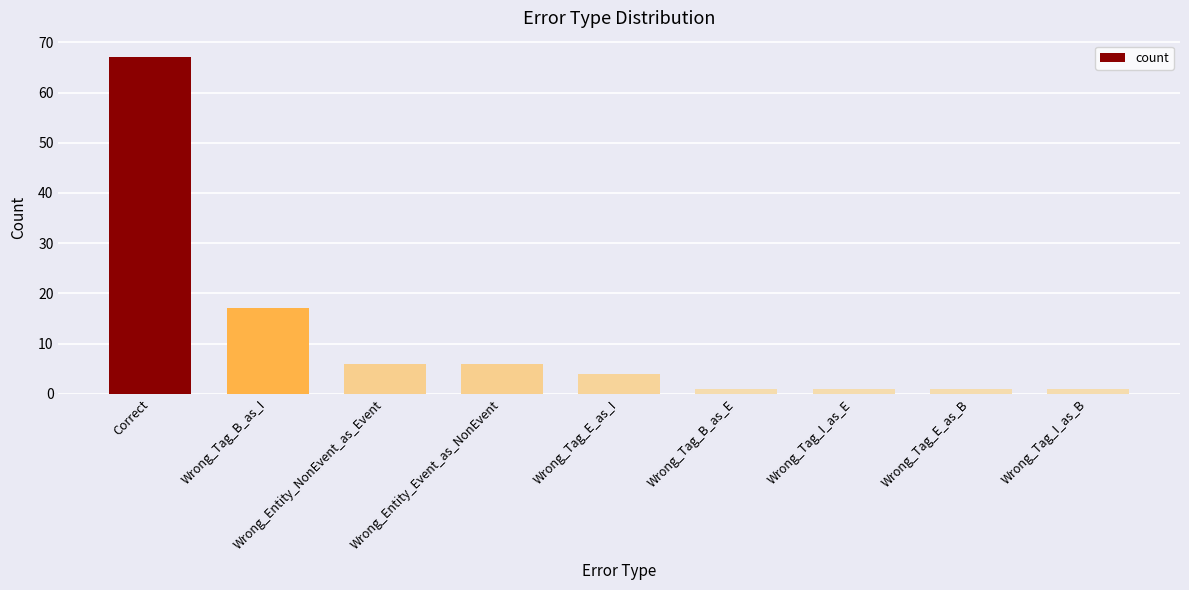

How many data points are less than 4?

4